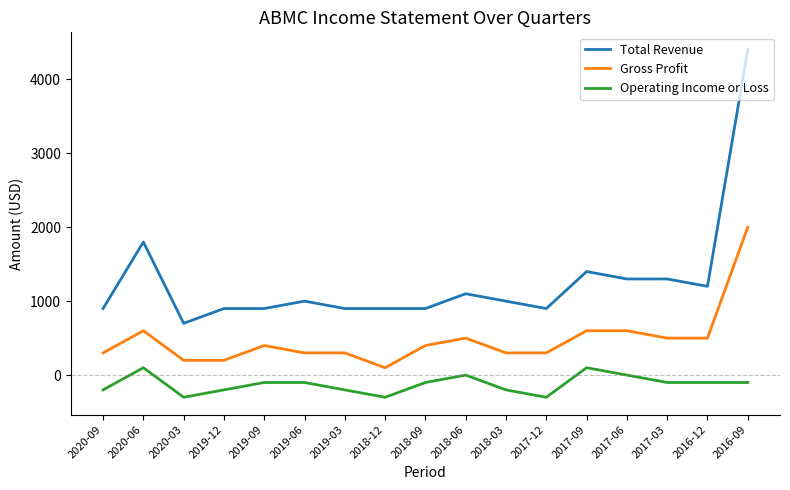

What is the maximum value shown in the chart?

4400